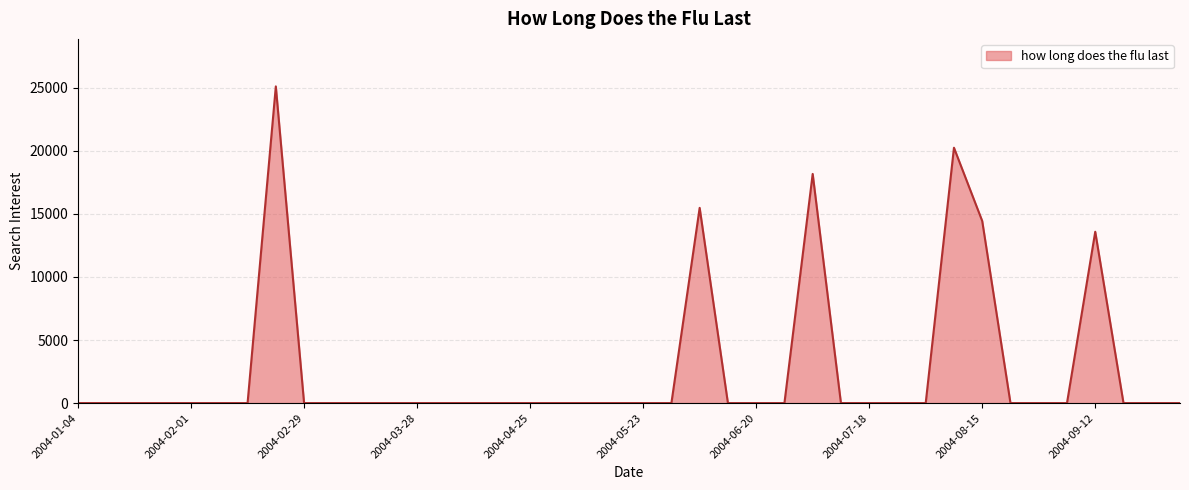

What is the greatest value displayed?

25104.3